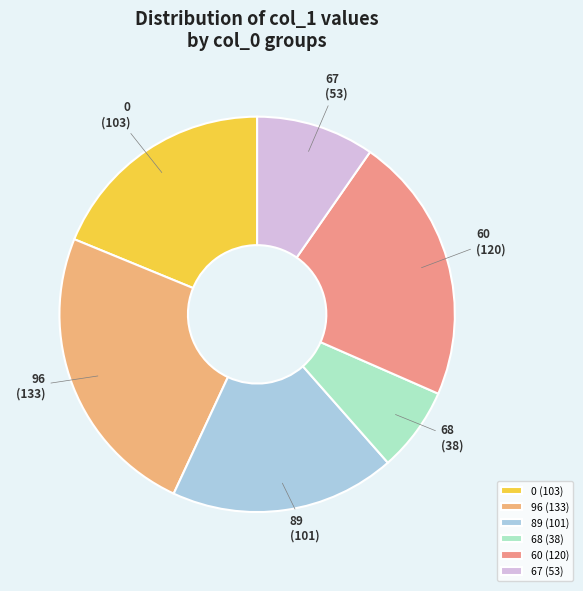

Is the sum of 89 and 60 greater than half?

No